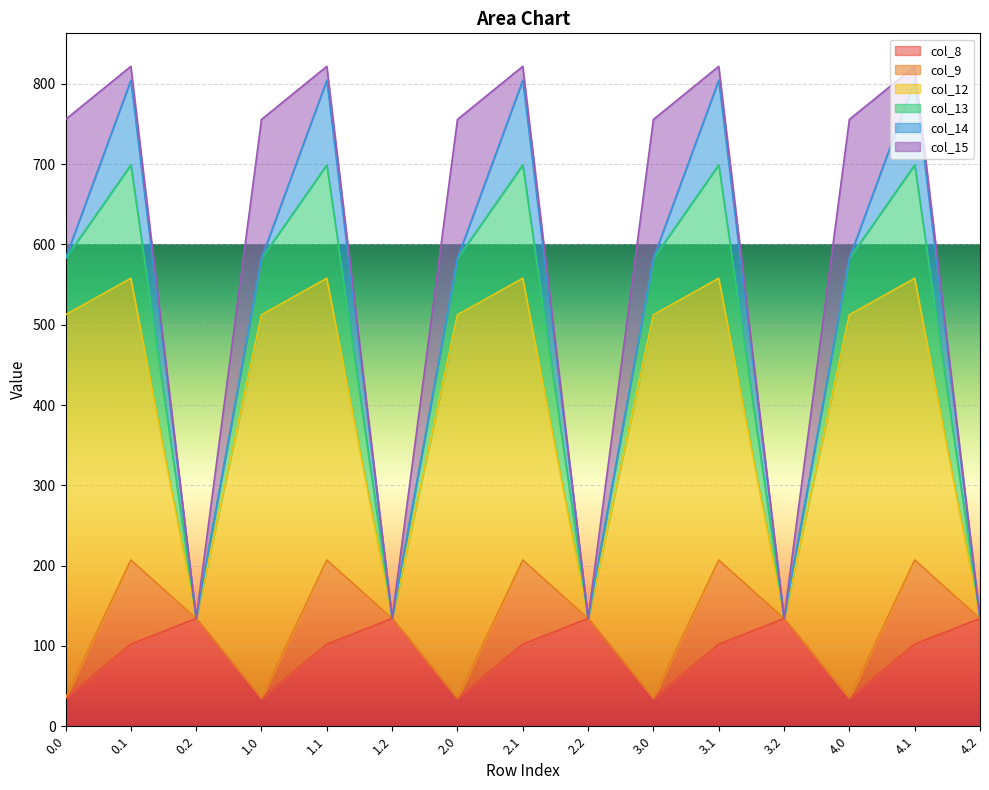

Reading left to right, what are all the values shown in this chart?

col_8: 0.0=35.0	0.1=102.3	0.2=134.2	1.0=35.0	1.1=102.3	1.2=134.2	2.0=35.0	2.1=102.3	2.2=134.2	3.0=35.0	3.1=102.3	3.2=134.2	4.0=35.0	4.1=102.3	4.2=134.2
col_9: 0.0=0.0	0.1=104.8	0.2=0.0	1.0=0.0	1.1=104.8	1.2=0.0	2.0=0.0	2.1=104.8	2.2=0.0	3.0=0.0	3.1=104.8	3.2=0.0	4.0=0.0	4.1=104.8	4.2=0.0
col_12: 0.0=477.2	0.1=350.8	0.2=0.0	1.0=477.2	1.1=350.8	1.2=0.0	2.0=477.2	2.1=350.8	2.2=0.0	3.0=477.2	3.1=350.8	3.2=0.0	4.0=477.2	4.1=350.8	4.2=0.0
col_13: 0.0=70.2	0.1=141.2	0.2=0.0	1.0=70.2	1.1=141.2	1.2=0.0	2.0=70.2	2.1=141.2	2.2=0.0	3.0=70.2	3.1=141.2	3.2=0.0	4.0=70.2	4.1=141.2	4.2=0.0
col_14: 0.0=0.3	0.1=105.5	0.2=0.0	1.0=0.3	1.1=105.5	1.2=0.0	2.0=0.3	2.1=105.5	2.2=0.0	3.0=0.3	3.1=105.5	3.2=0.0	4.0=0.3	4.1=105.5	4.2=0.0
col_15: 0.0=172.8	0.1=17.3	0.2=0.0	1.0=172.8	1.1=17.3	1.2=0.0	2.0=172.8	2.1=17.3	2.2=0.0	3.0=172.8	3.1=17.3	3.2=0.0	4.0=172.8	4.1=17.3	4.2=0.0